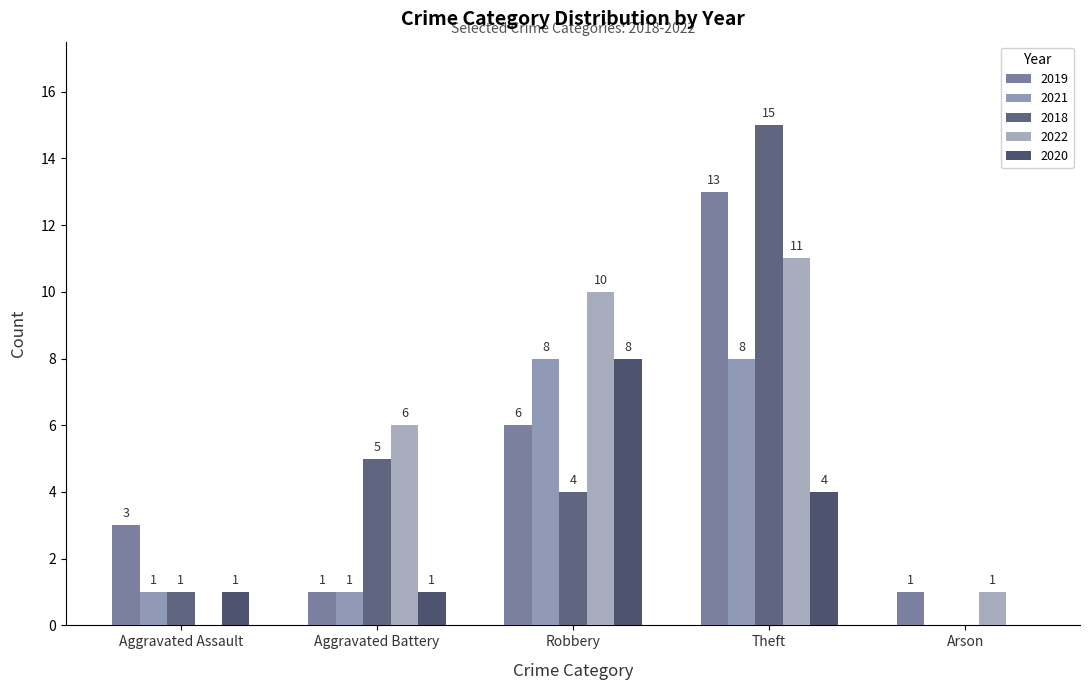

Reading right to left, what are all the values shown in this chart?

2019: Arson=1	Theft=13	Robbery=6	Aggravated Battery=1	Aggravated Assault=3
2021: Arson=0	Theft=8	Robbery=8	Aggravated Battery=1	Aggravated Assault=1
2018: Arson=0	Theft=15	Robbery=4	Aggravated Battery=5	Aggravated Assault=1
2022: Arson=1	Theft=11	Robbery=10	Aggravated Battery=6	Aggravated Assault=0
2020: Arson=0	Theft=4	Robbery=8	Aggravated Battery=1	Aggravated Assault=1